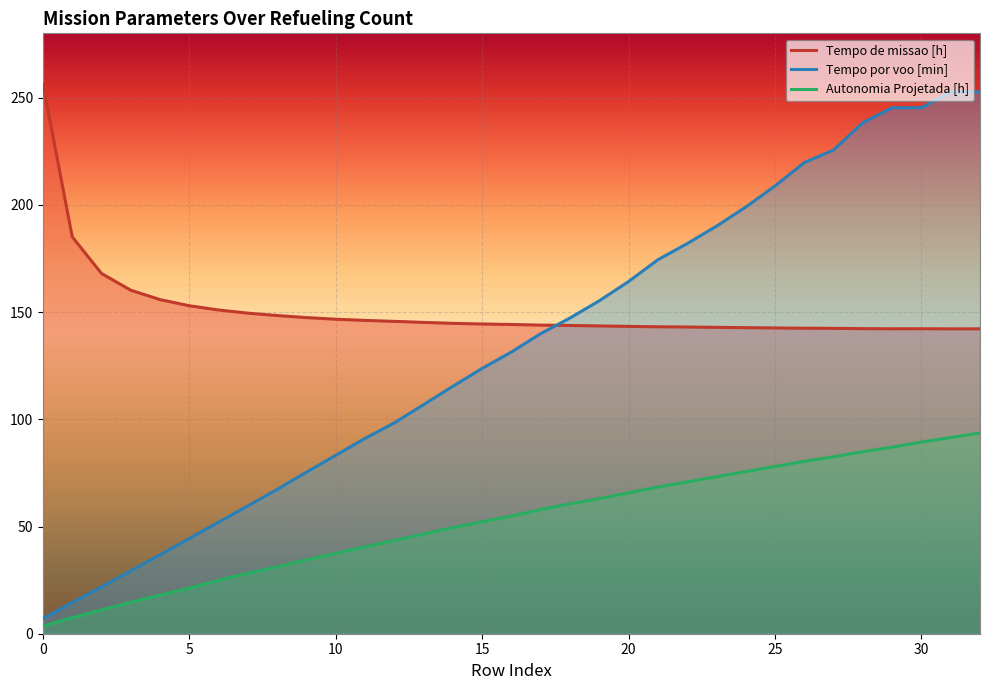

What is the sum of all Tempo de missao [h] values?

4976.5